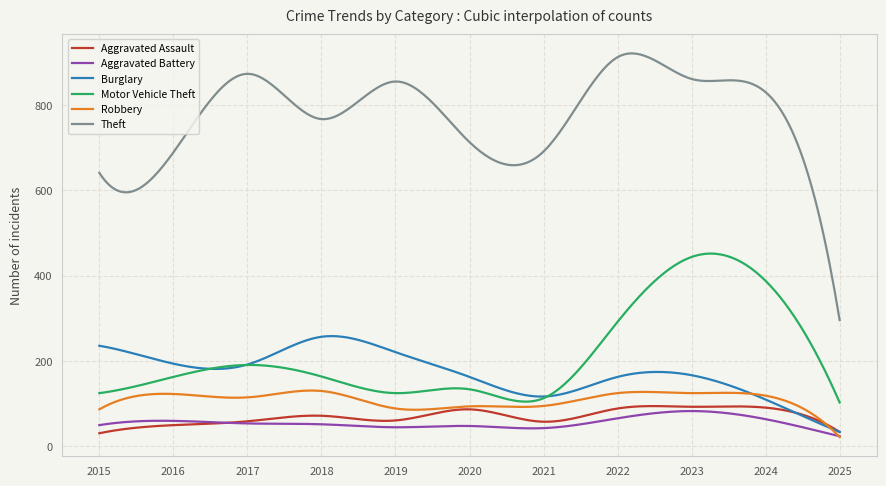

Which series has the largest range (max minus min)?

Theft